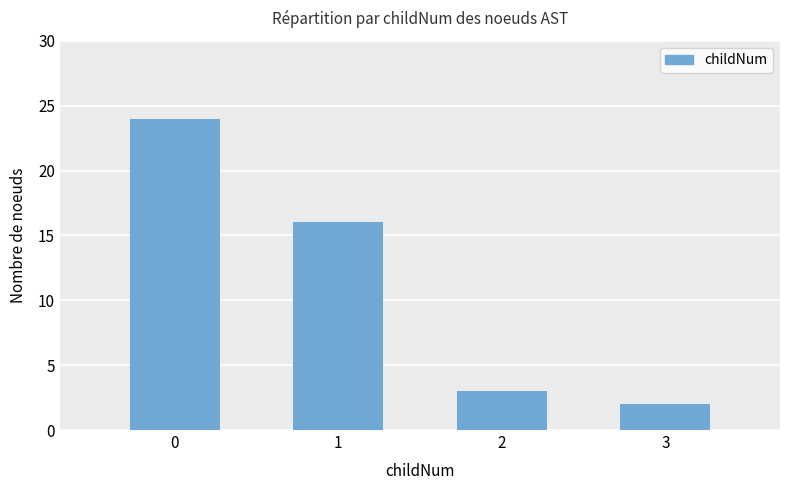

How many distinct data groups are displayed?

1